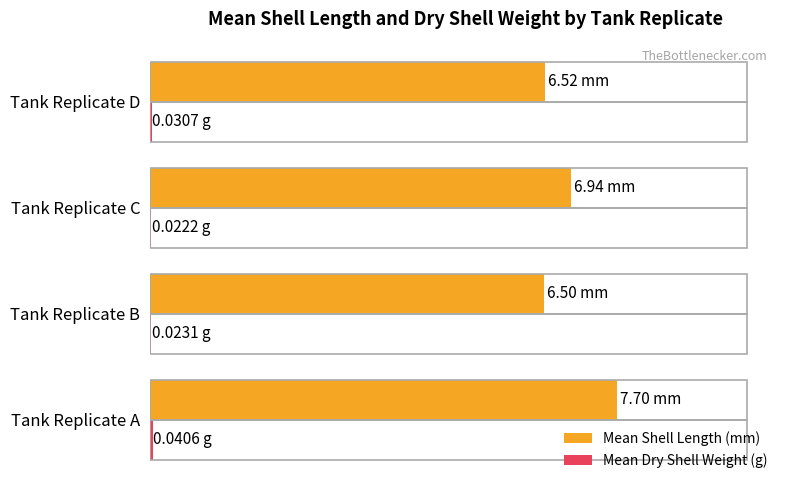

What are all the series names shown in the legend?

Mean Shell Length (mm), Mean Dry Shell Weight (g)